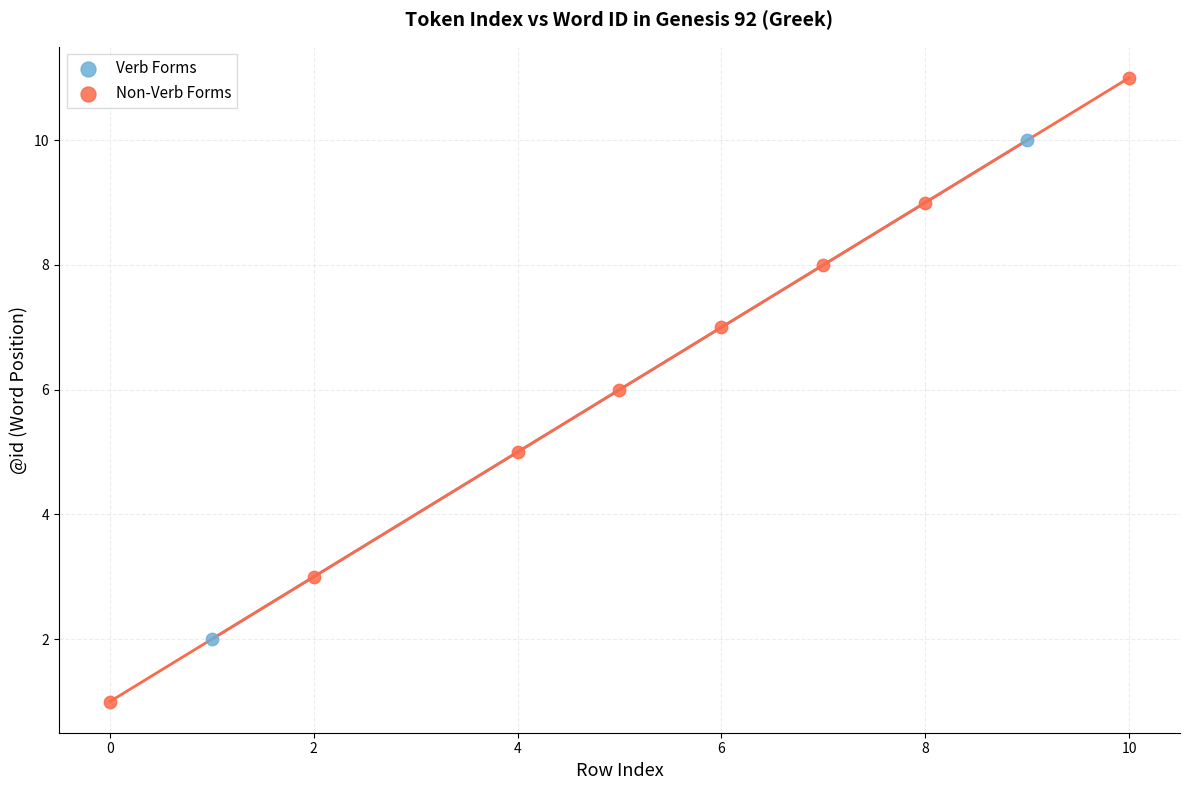

Which series reaches the minimum Y coordinate?

Non-Verb Forms